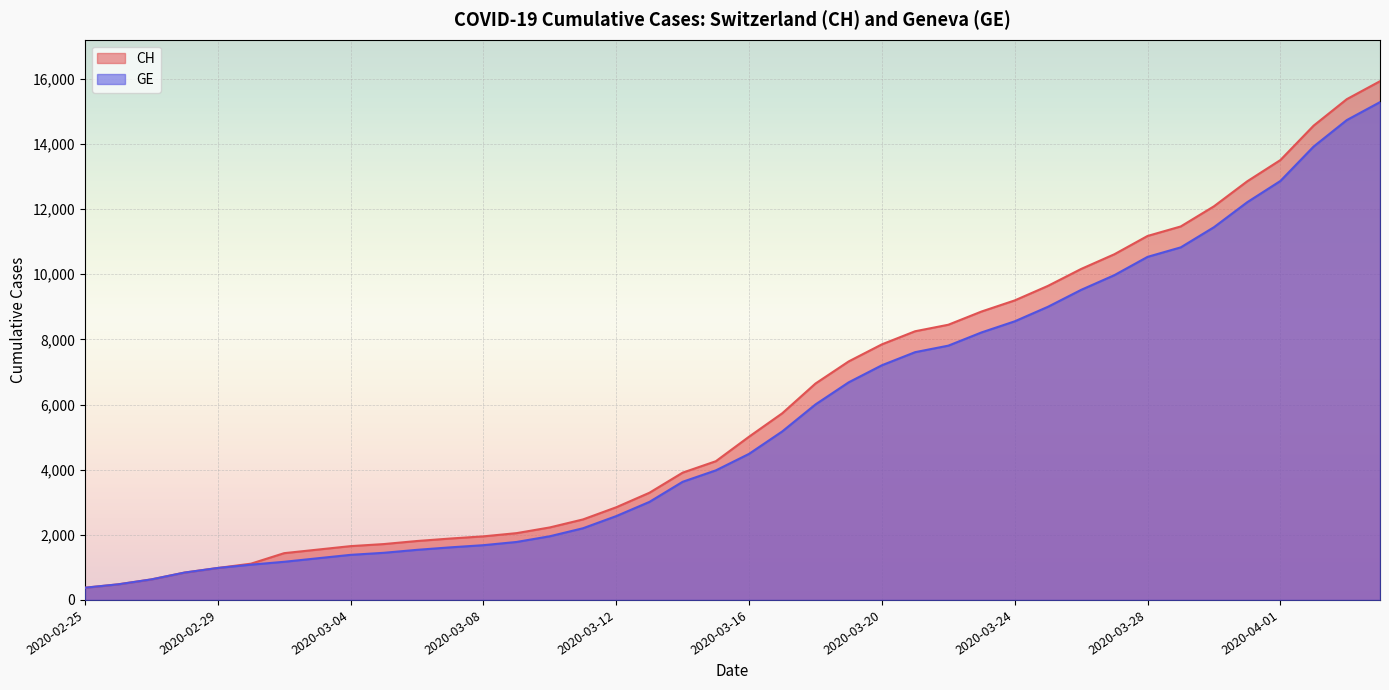

How many data points does each series have?

40